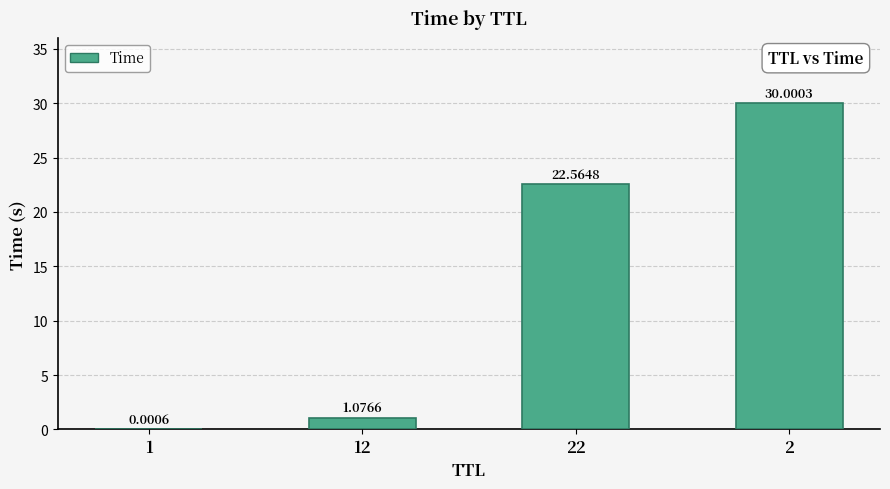

The value at 2 is 30.0. True or false?

True